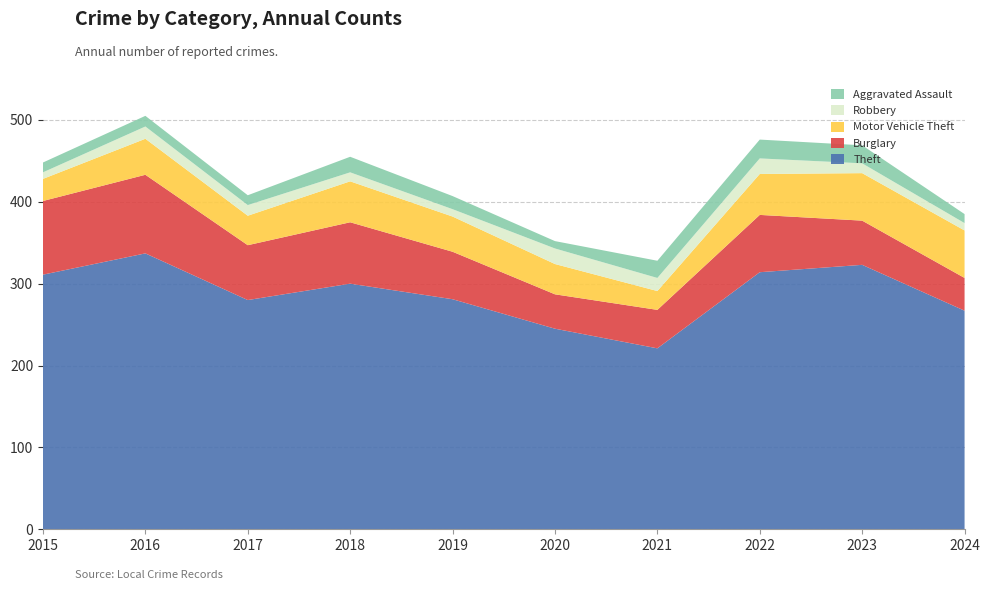

Reading right to left, extract all data points from this chart.

Theft: 267	323	314	221	245	281	300	280	337	311
Burglary: 40	54	70	47	42	58	75	67	96	90
Motor Vehicle Theft: 58	58	50	23	37	43	50	36	44	27
Robbery: 9	12	19	16	19	9	11	13	15	8
Aggravated Assault: 11	22	23	21	9	16	19	12	13	12